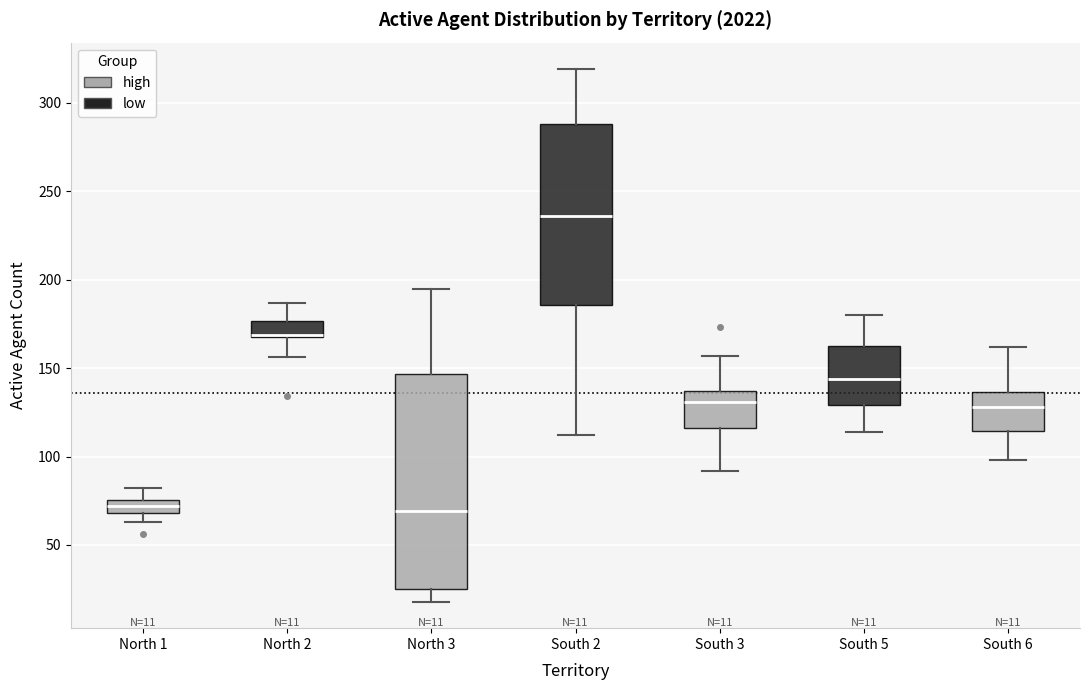

Which box's median line is the highest?

South 2